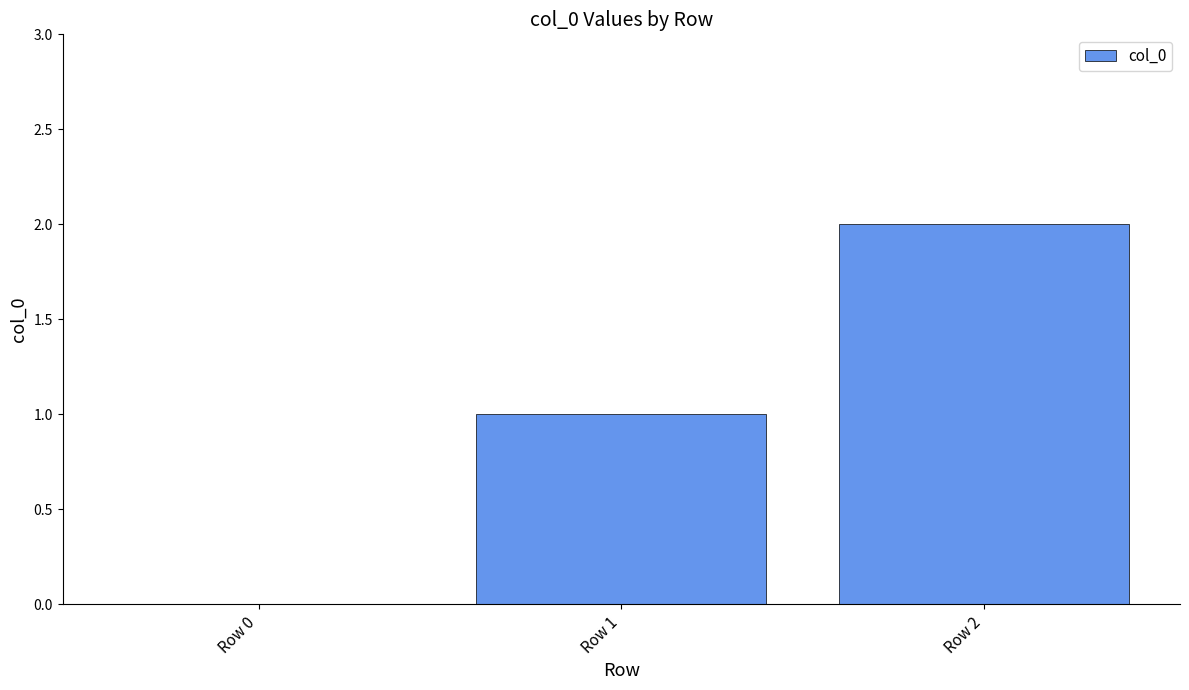

Reading left to right, transcribe all the data shown in this chart.

Row 0=0	Row 1=1	Row 2=2